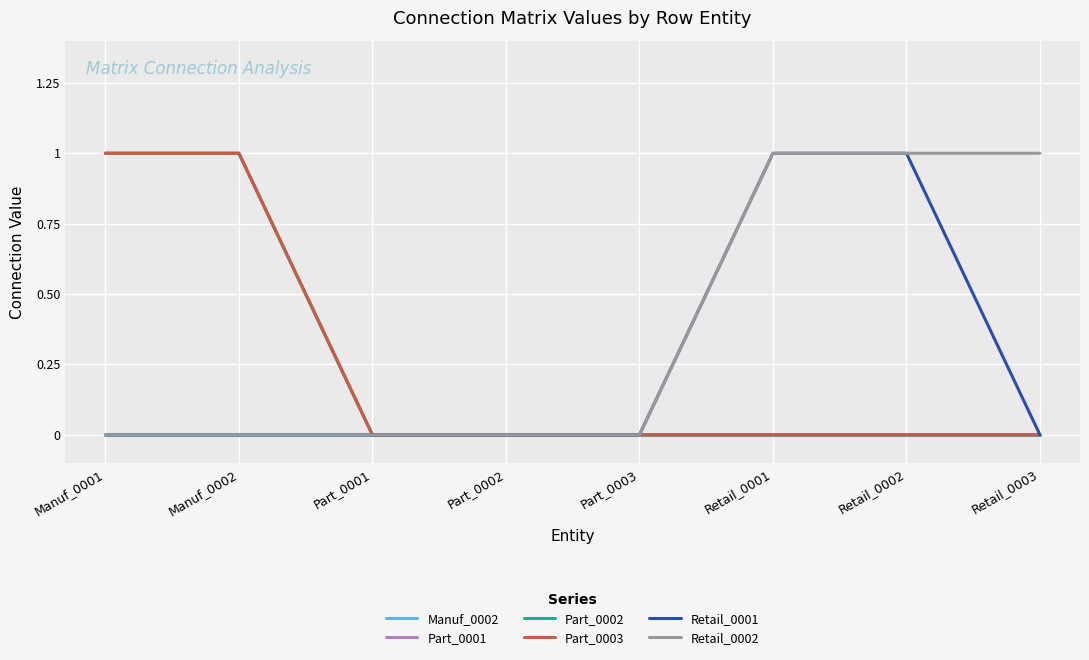

Reading right to left, what are all the values shown in this chart?

Manuf_0002: 0	0	0	0	0	0	0	0
Part_0001: 0	0	0	0	0	0	1	1
Part_0002: 0	0	0	0	0	0	1	1
Part_0003: 0	0	0	0	0	0	1	1
Retail_0001: 0	1	1	0	0	0	0	0
Retail_0002: 1	1	1	0	0	0	0	0